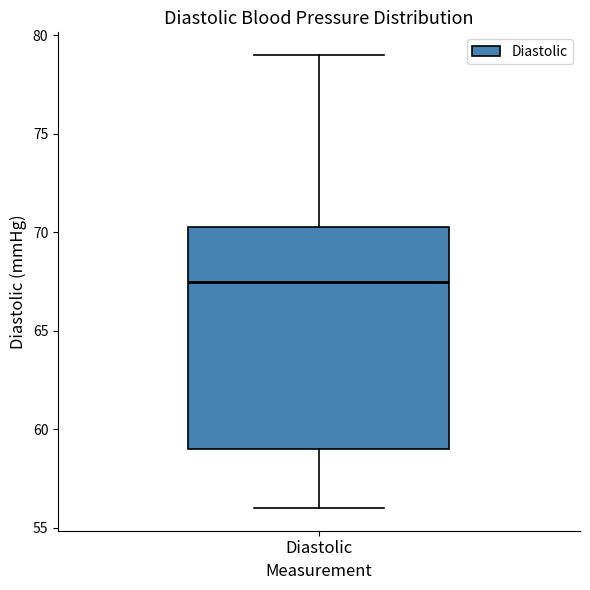

Where is the lower edge of the box for Diastolic on the y-axis? The values are not printed on the chart, so give them approximately, as read against the axis.

59.0